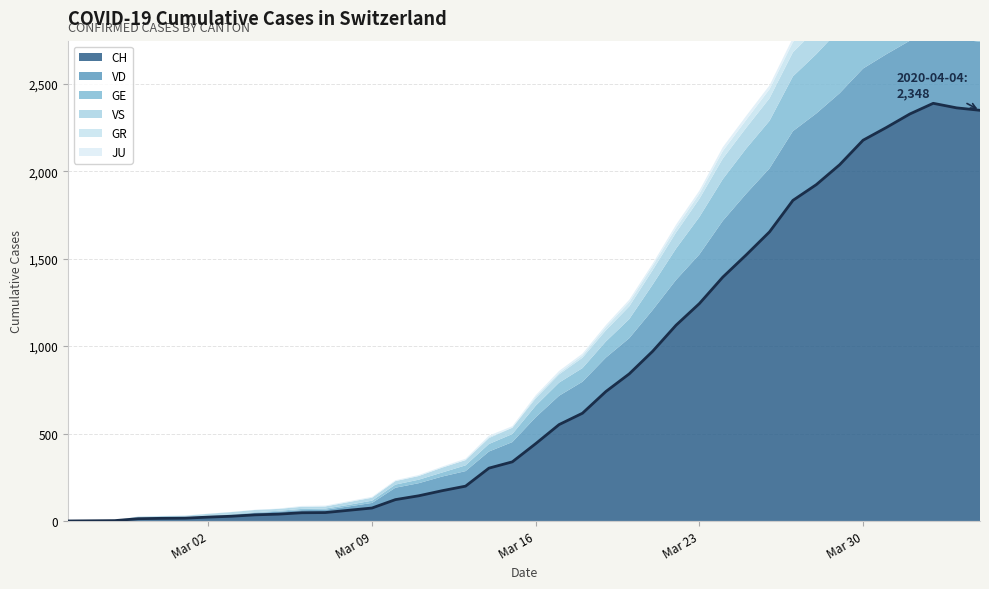

Which series has the largest total across all categories?

CH